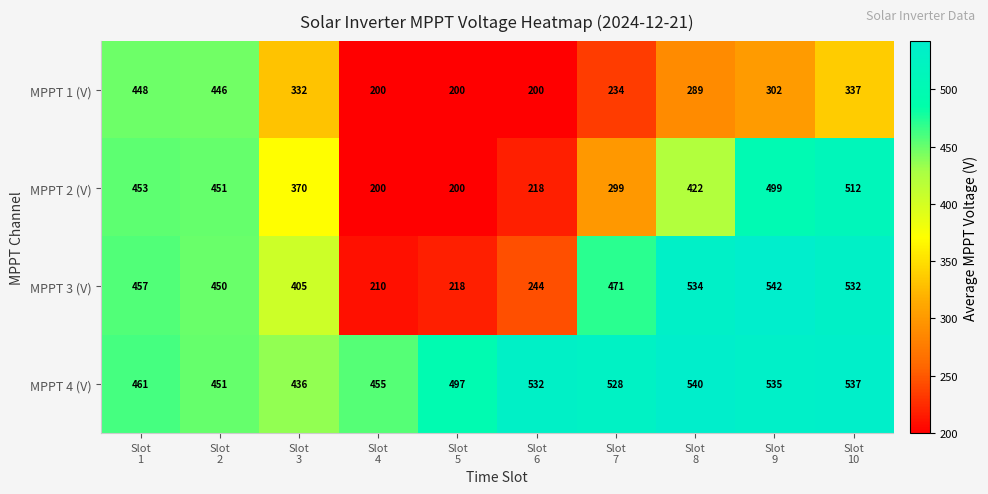

What is the greatest value displayed?

542